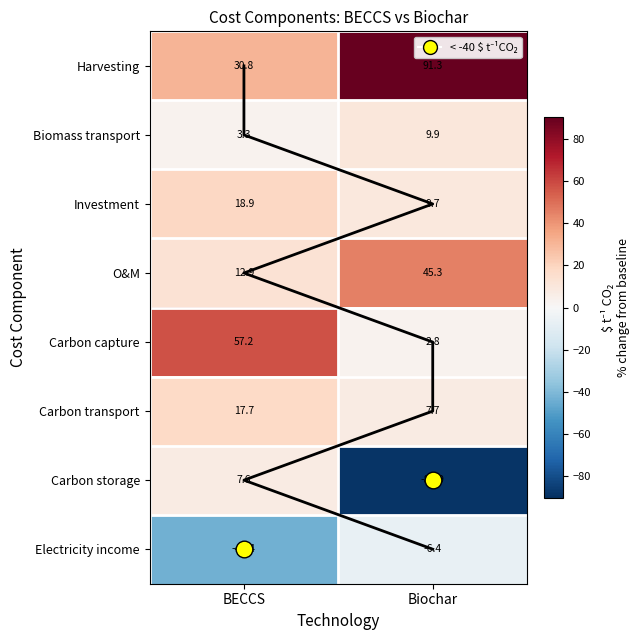

How many distinct data groups are displayed?

8